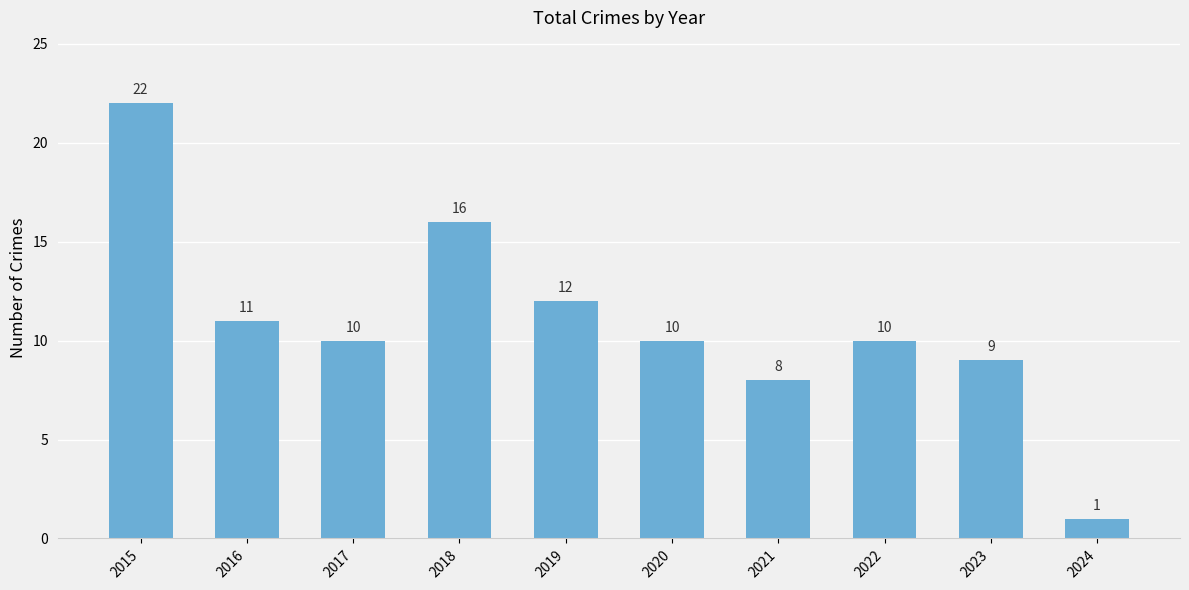

Reading left to right, list all the values displayed in this chart.

2015=22	2016=11	2017=10	2018=16	2019=12	2020=10	2021=8	2022=10	2023=9	2024=1